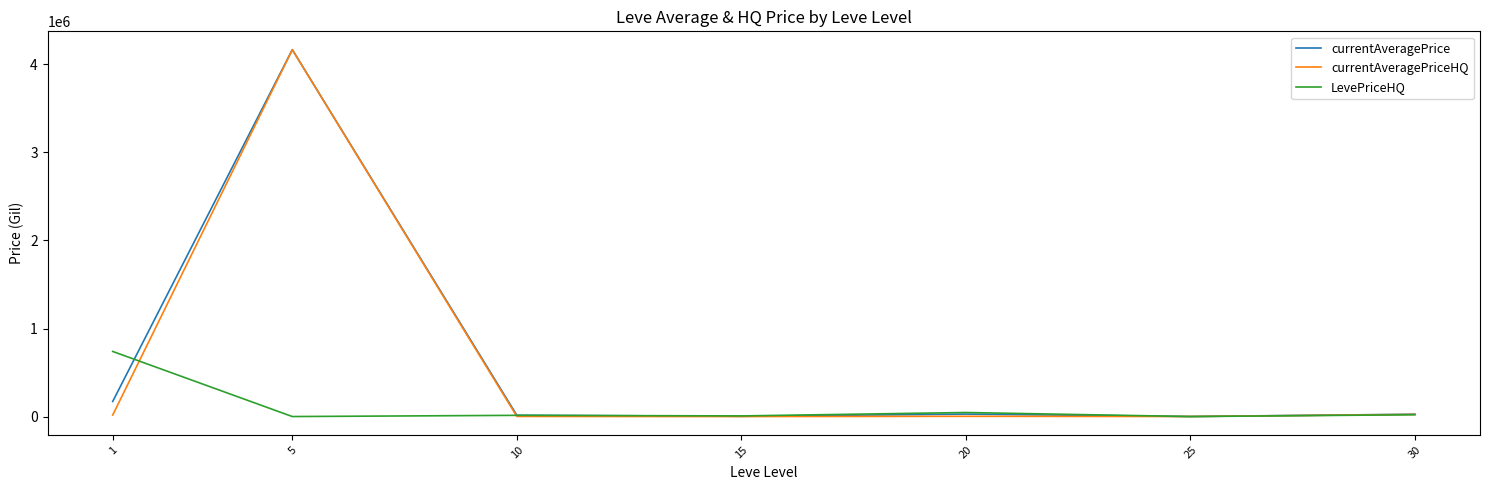

The value of LevePriceHQ at 1 is 739560.5. True or false?

True